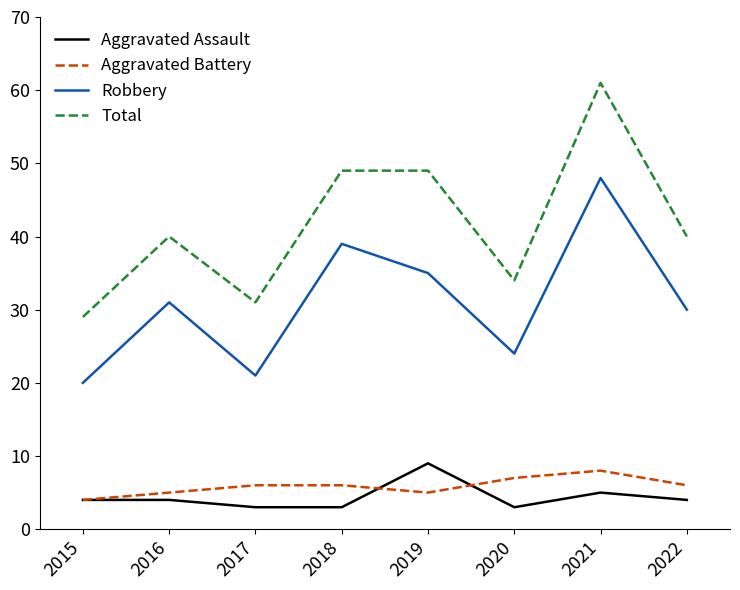

At which category is the sum across all series the highest?

2021